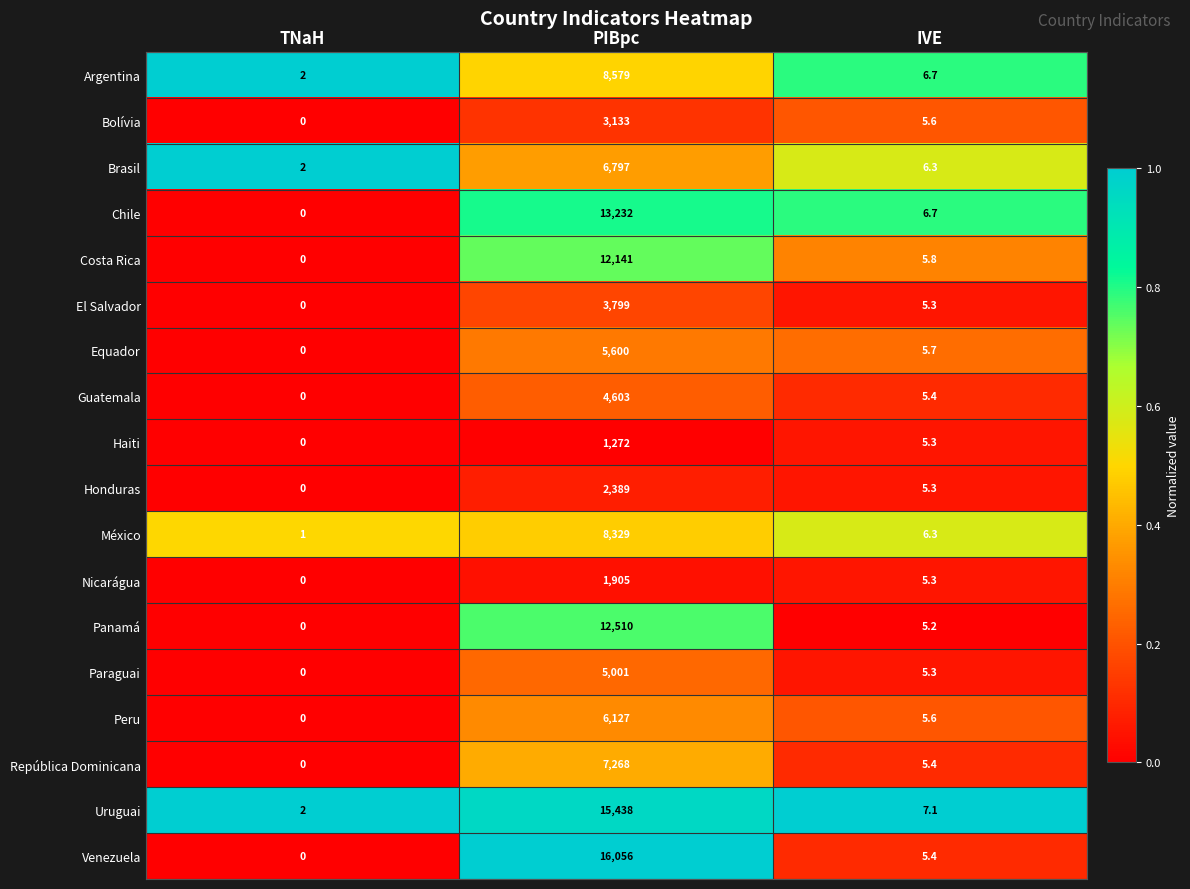

At which category does the chart reach its peak across all series?

PIBpc